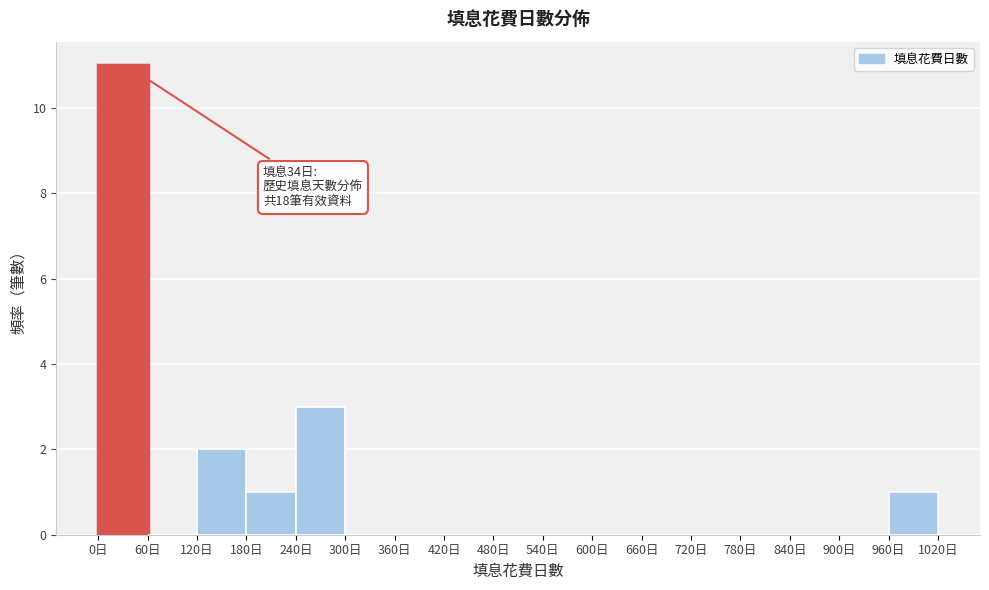

Which range on the x-axis has the tallest bar?

0 to 60